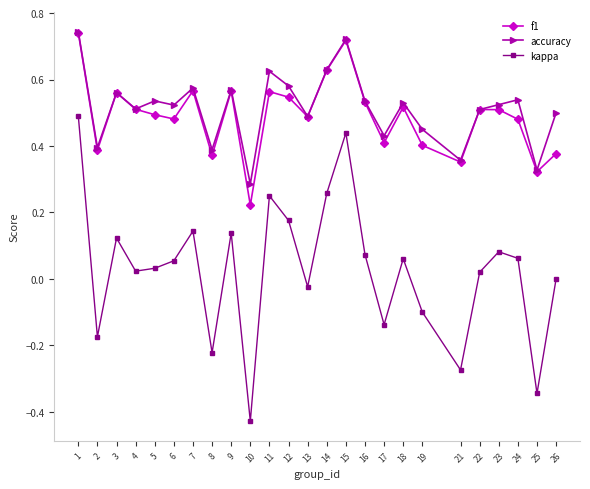

At which label is kappa closest to 0?

26